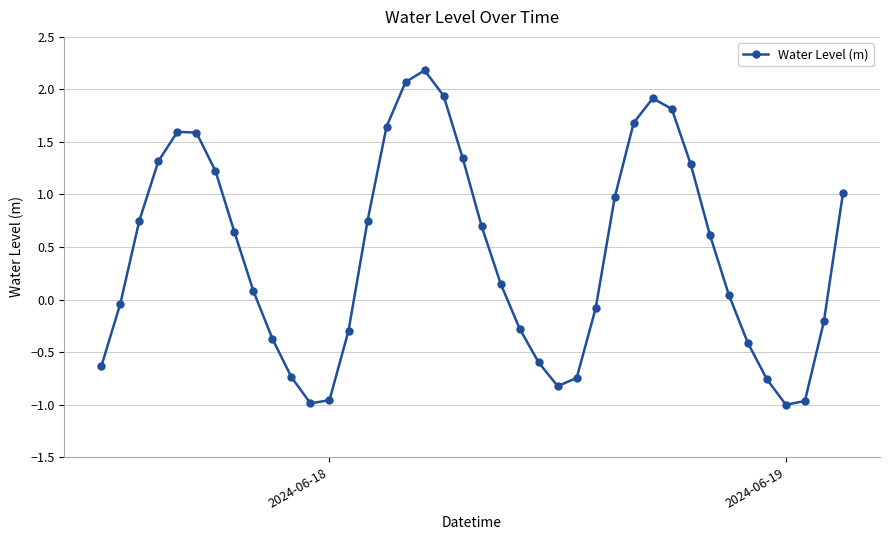

True or false: there are more than 0 points higher than both neighbors.

True